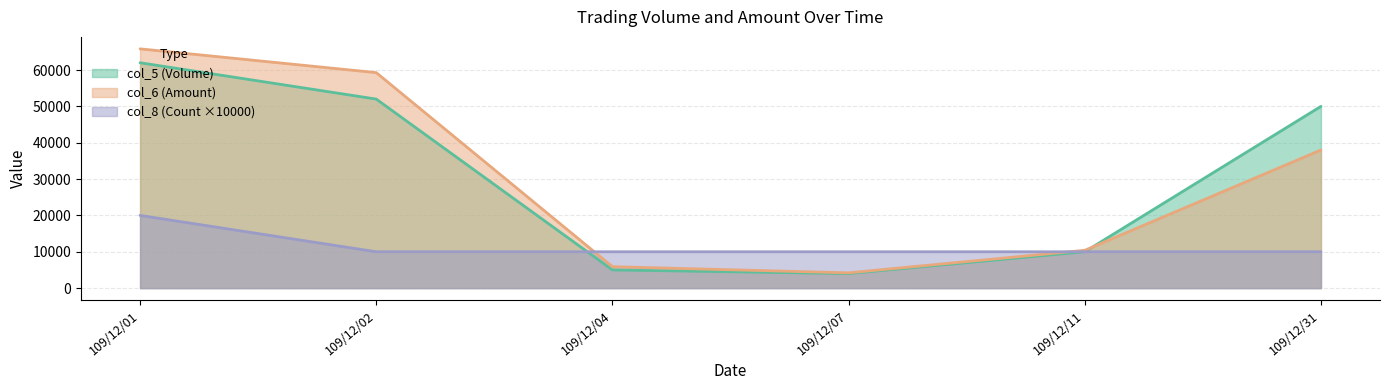

What is the difference between the col_6 (Amount) values at 109/12/31 and 109/12/01?

27820